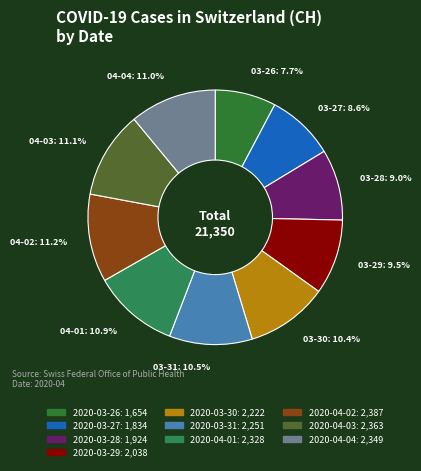

What percentage is the 2020-04-02 slice, to the nearest percent?

11%